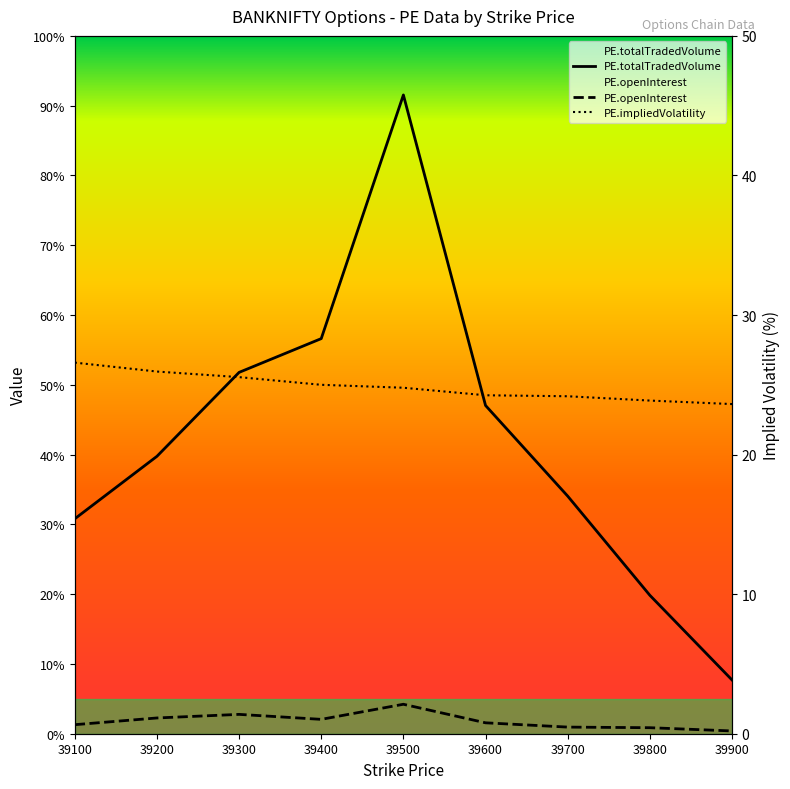

True or false: PE.totalTradedVolume and PE.impliedVolatility cross at least once.

False